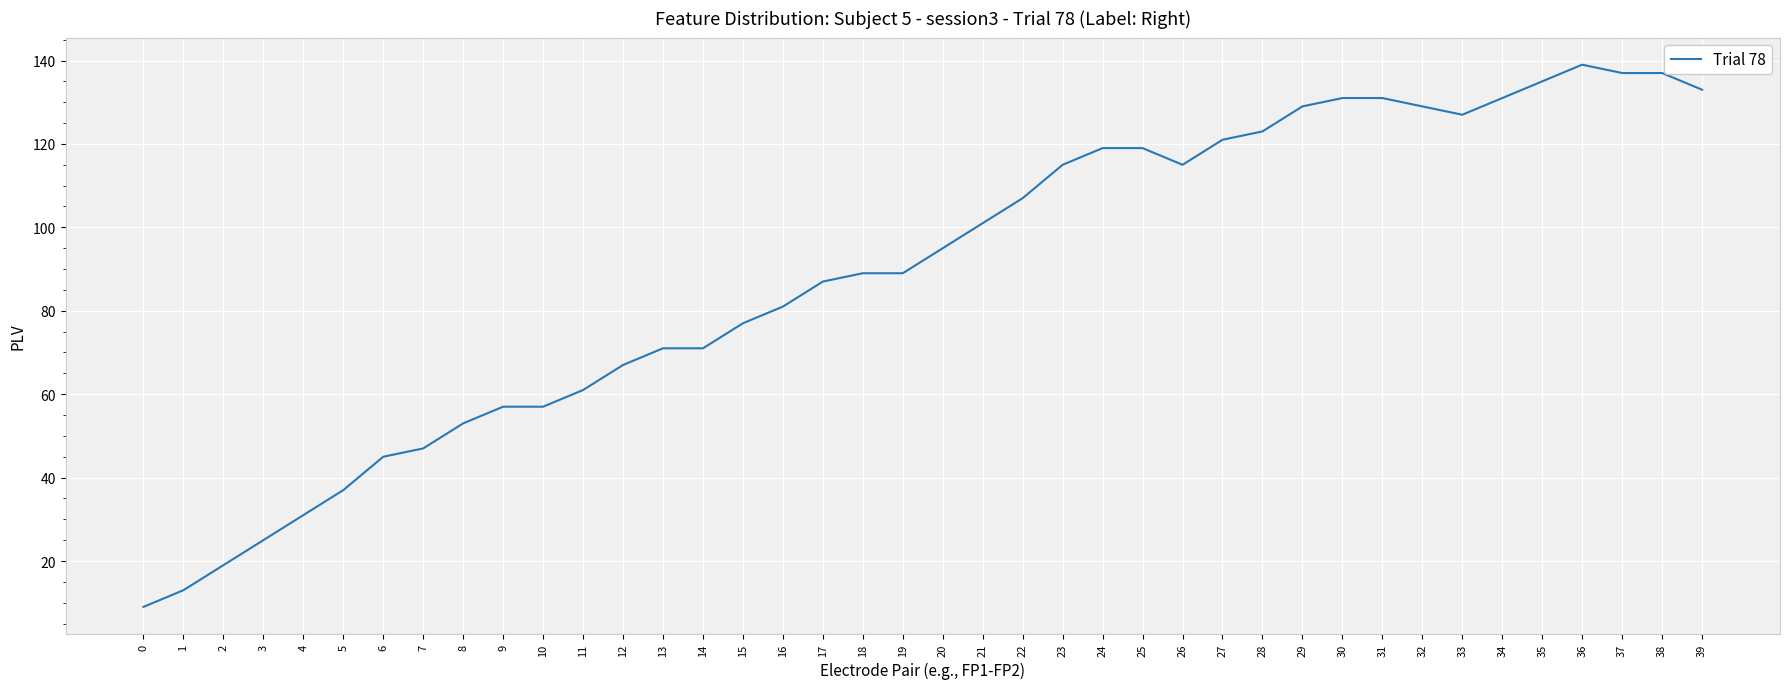

What is the change in value from 17 to 38?

+50